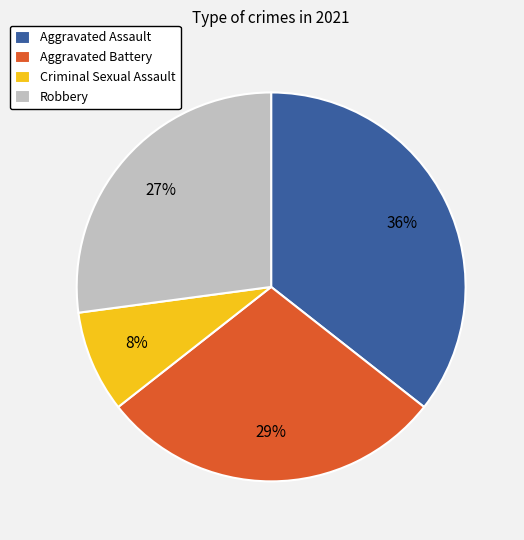

Is the sum of Robbery and Aggravated Battery greater than half?

Yes